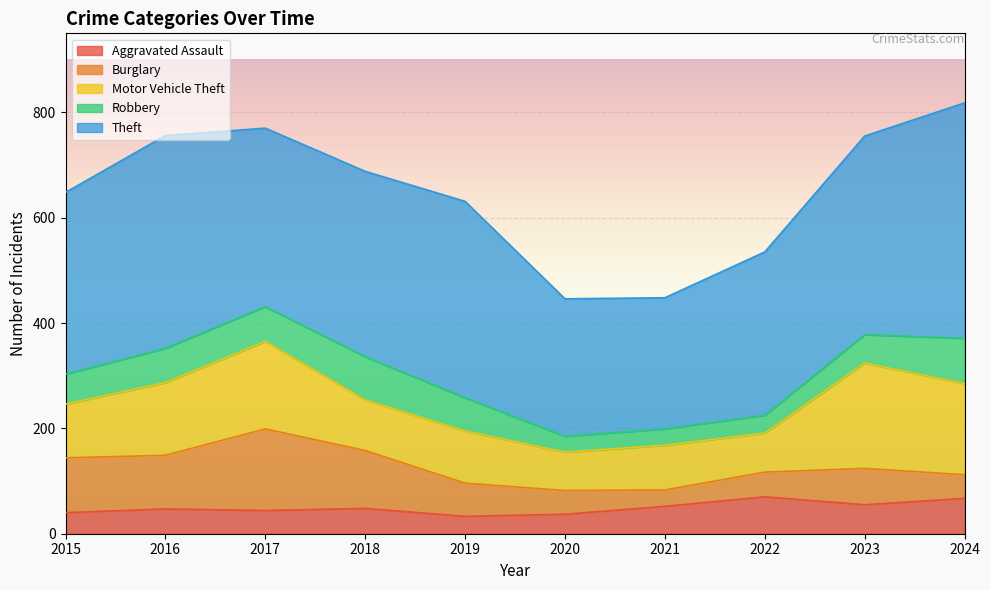

Read the Theft value at 2020, to the nearest 5.

260